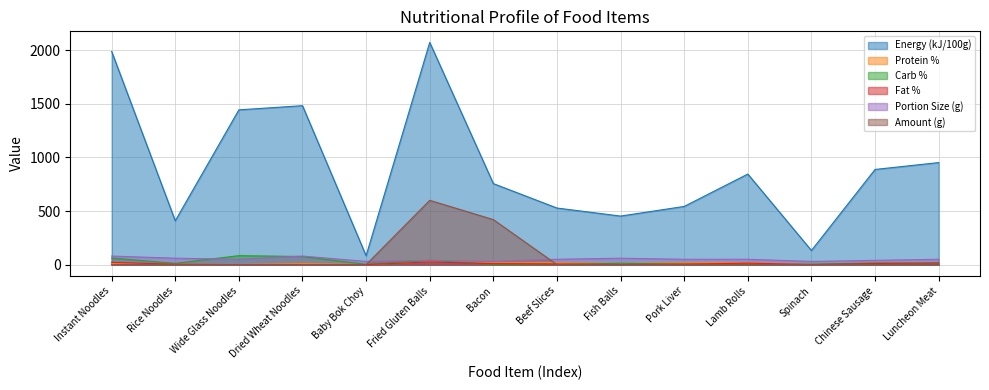

What is the highest value of the Portion Size (g) series?

80.0